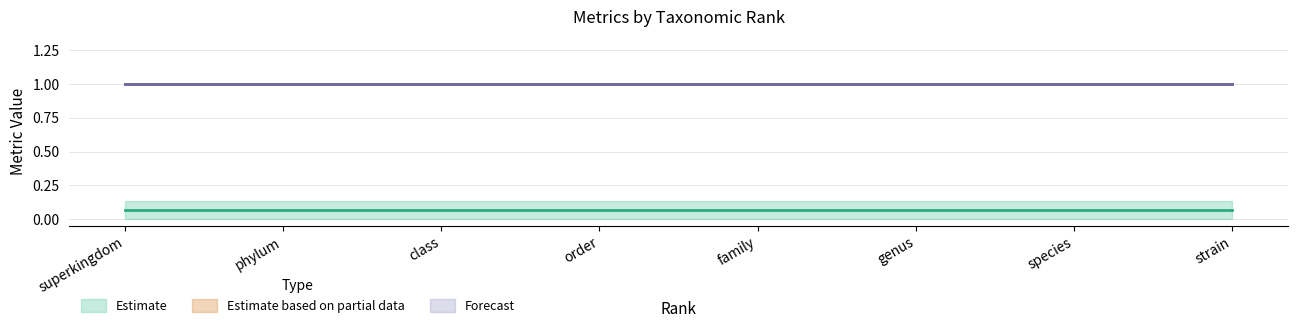

What is the sum of the Purity values at species and superkingdom?

2.0